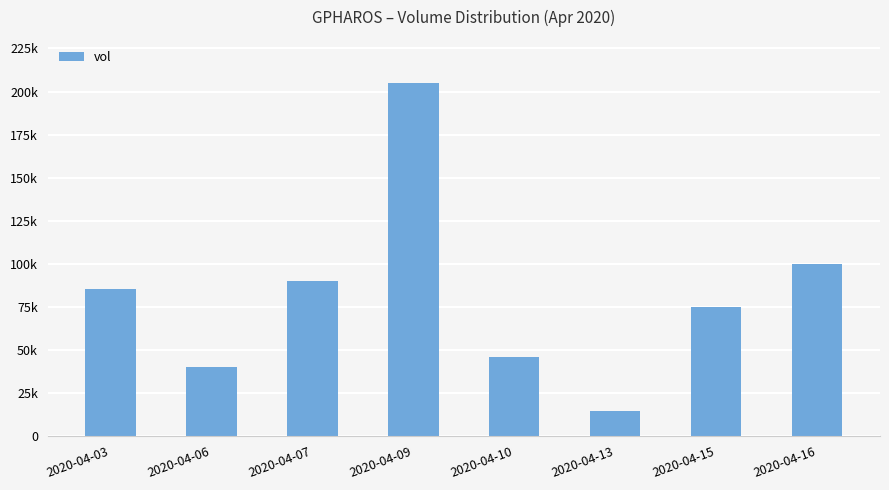

Reading left to right, transcribe all the data shown in this chart.

85100	40000	90200	205100	46000	14500	75000	100000